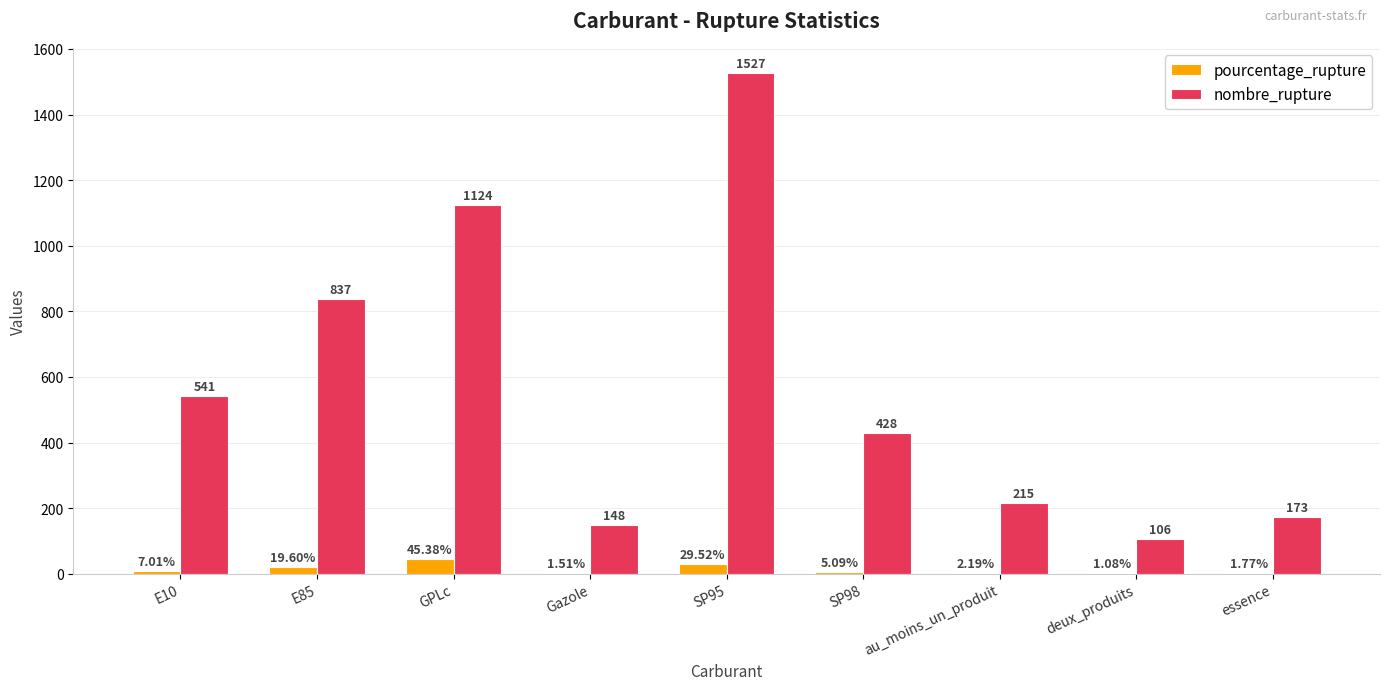

What is the sum of the nombre_rupture values at au_moins_un_produit and GPLc?

1339.0